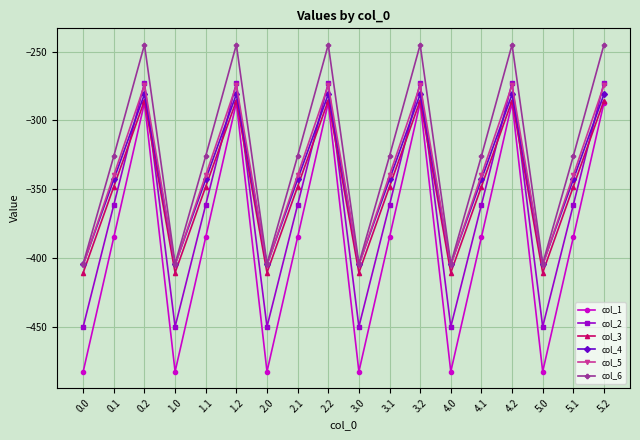

What position from the left is 4.1?

14